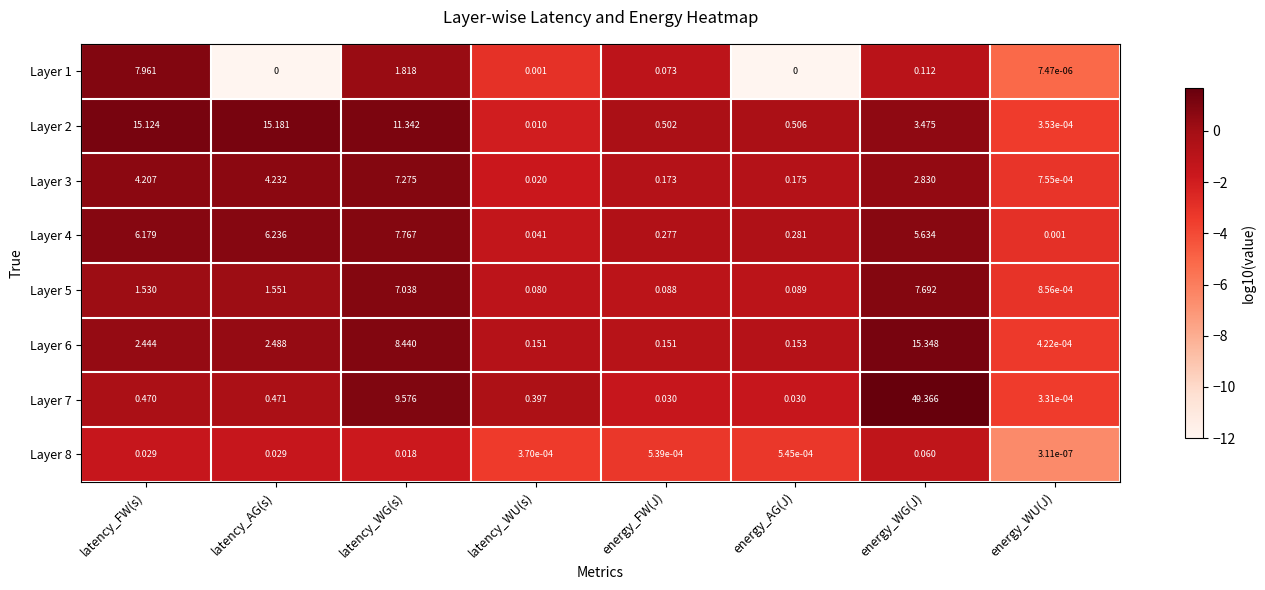

How many values in the Layer 3 series are below 2?

4